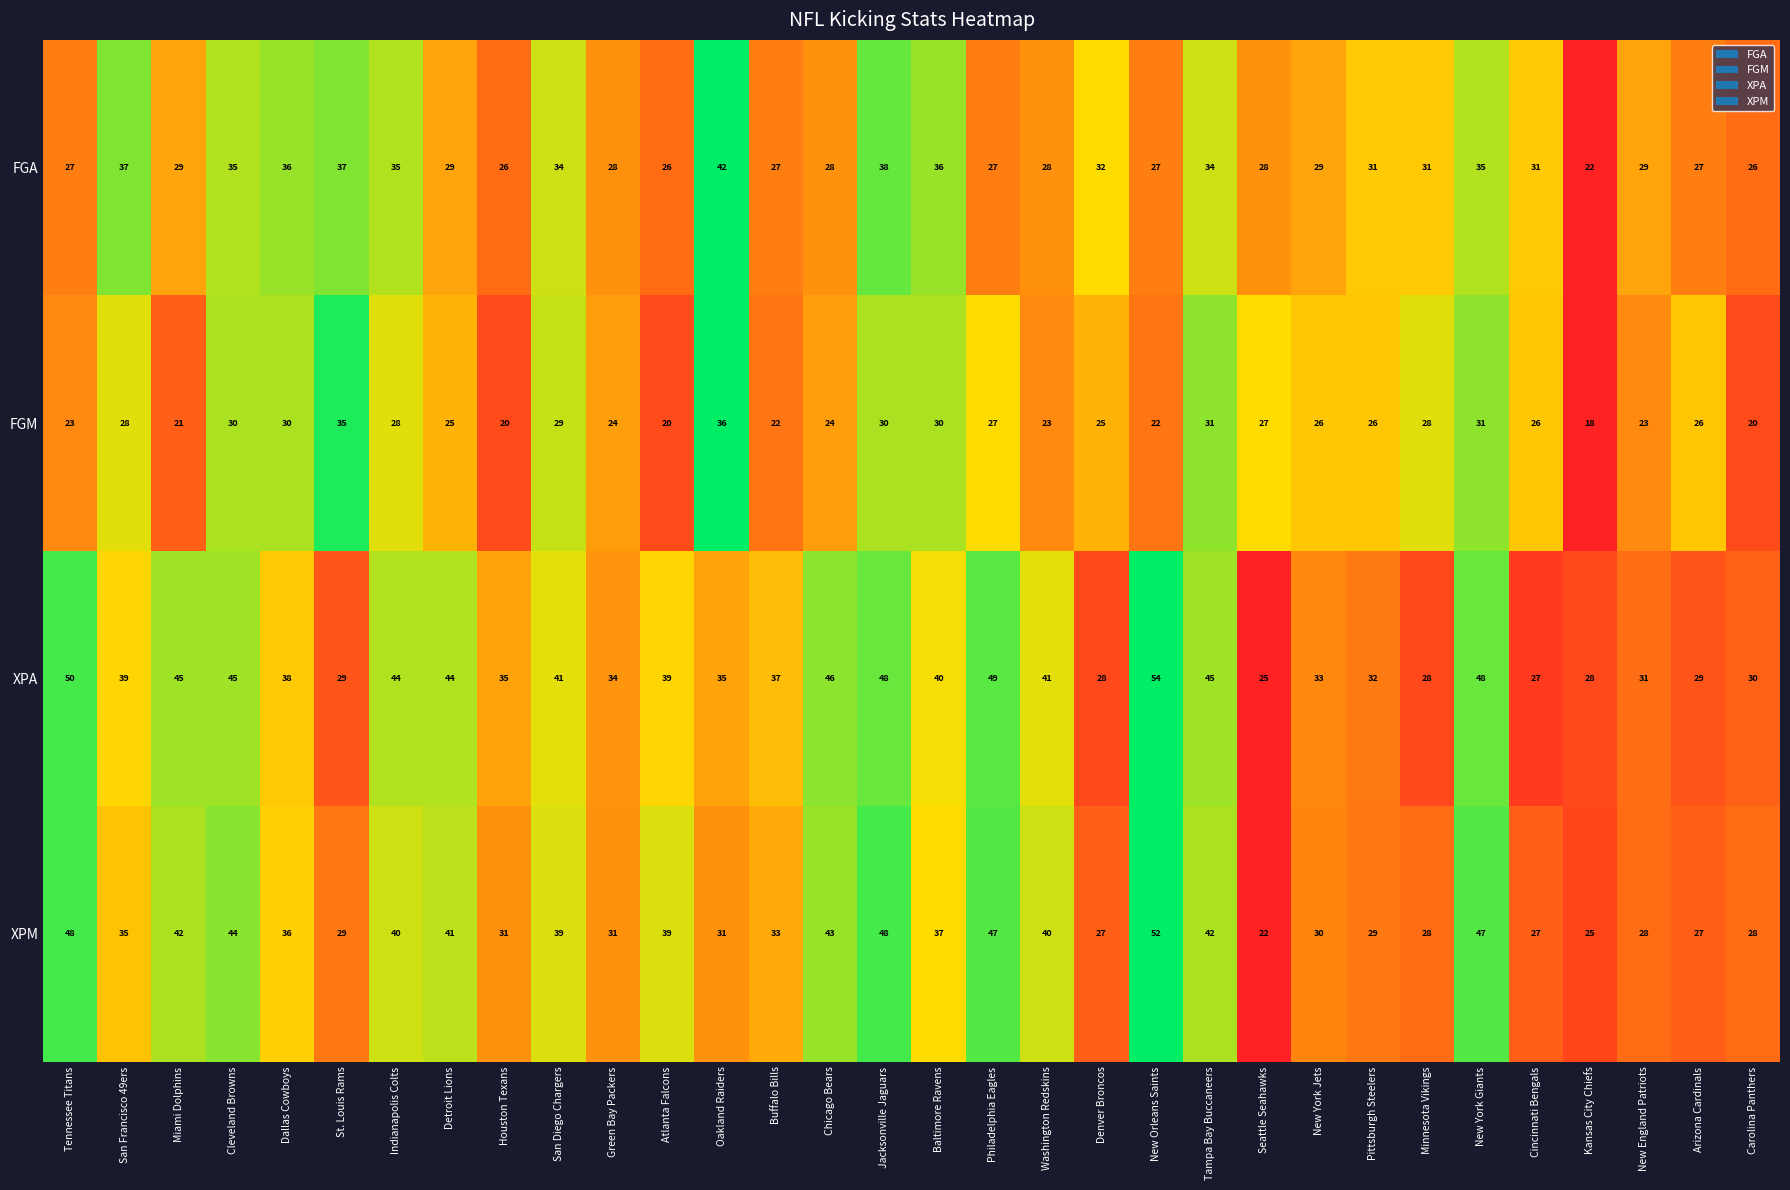

Which series has the largest total across all categories?

XPA